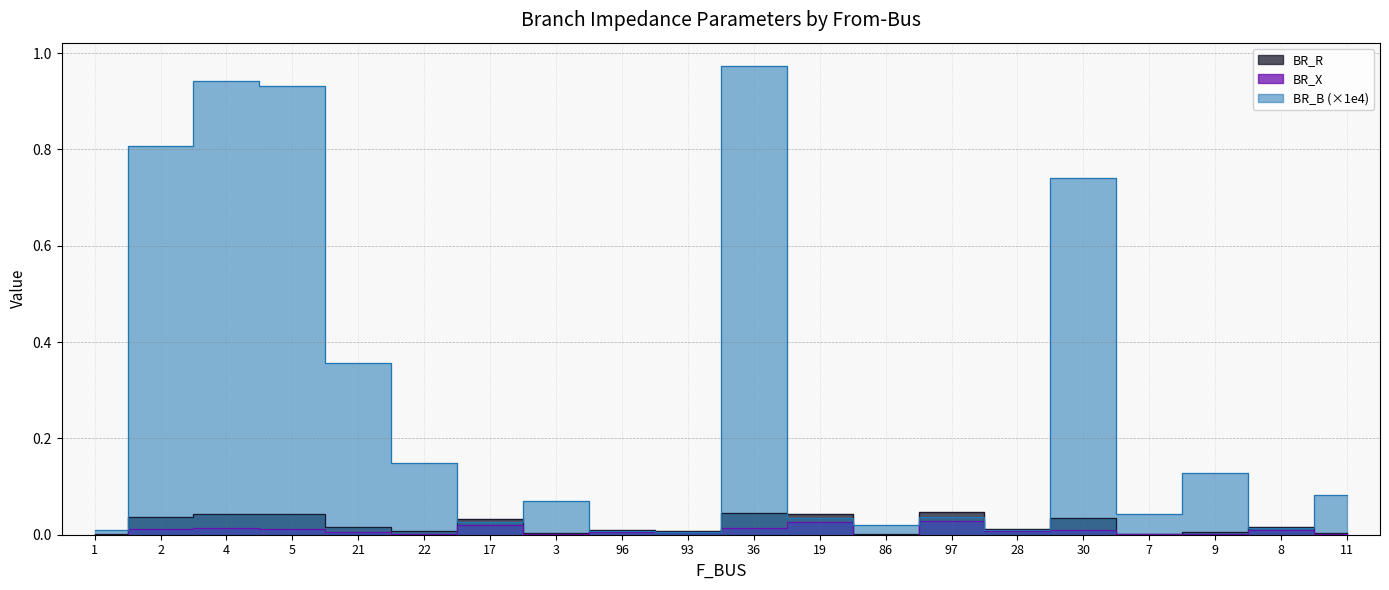

Reading left to right, what are all the values shown in this chart?

BR_R: 0.0	0.0	0.0	0.0	0.0	0.0	0.0	0.0	0.0	0.0	0.0	0.0	0.0	0.0	0.0	0.0	0.0	0.0	0.0	0.0
BR_X: 0.0	0.0	0.0	0.0	0.0	0.0	0.0	0.0	0.0	0.0	0.0	0.0	0.0	0.0	0.0	0.0	0.0	0.0	0.0	0.0
BR_B: 0.0	0.8	0.9	0.9	0.4	0.1	0.0	0.1	0.0	0.0	1.0	0.0	0.0	0.0	0.0	0.7	0.0	0.1	0.0	0.1